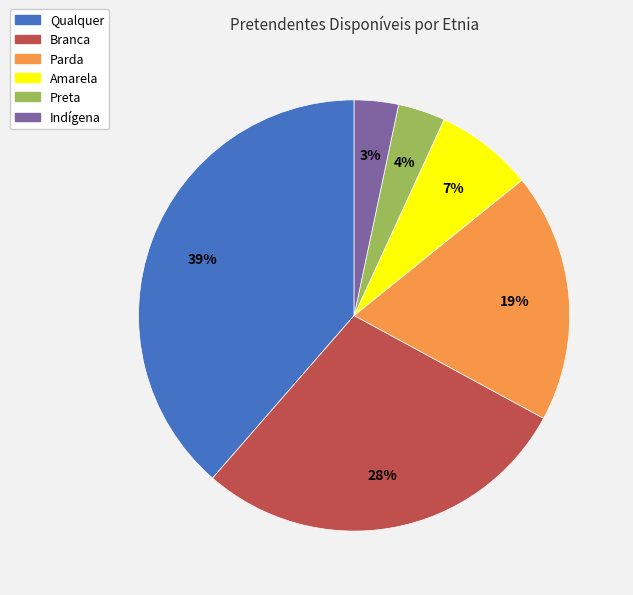

What percentage is the Preta slice, to the nearest percent?

4%